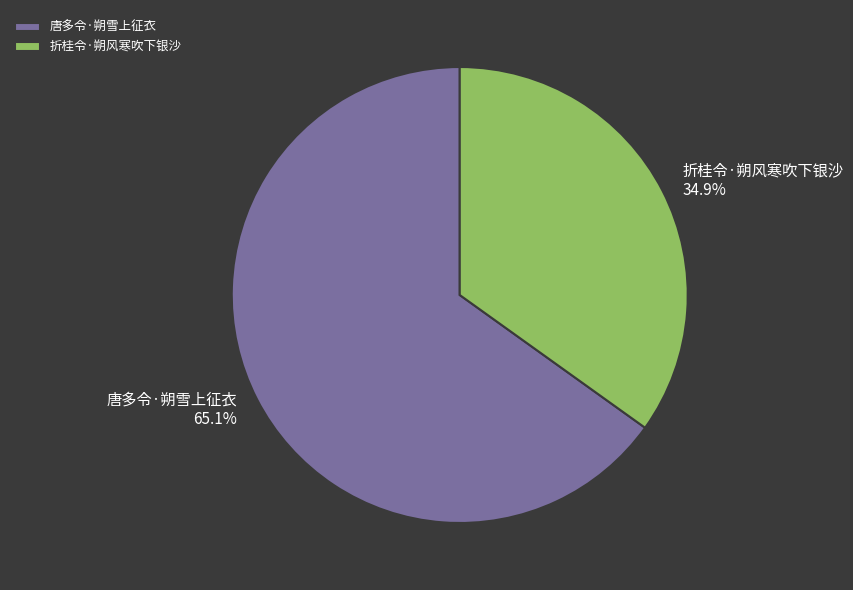

Is it true that 折桂令·朔风寒吹下银沙 is 35% of the pie?

True